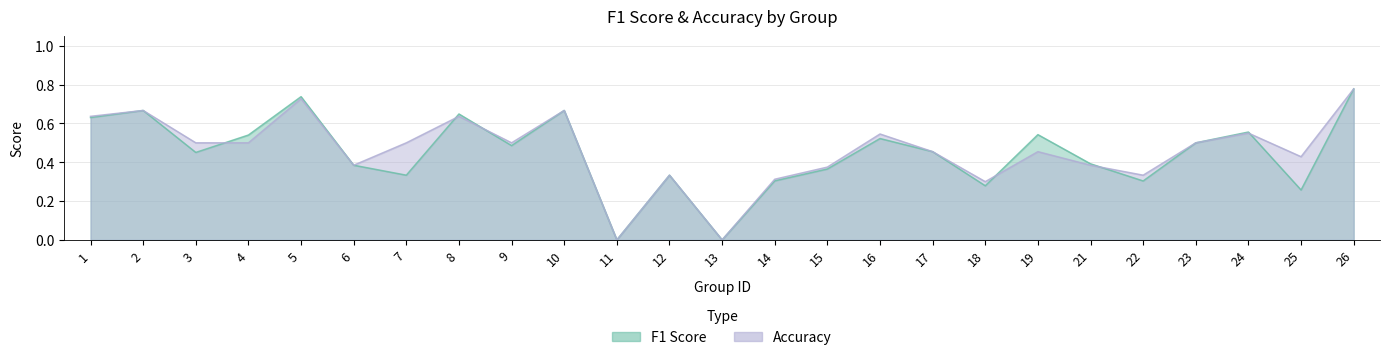

At which category is the sum across all series the highest?

26